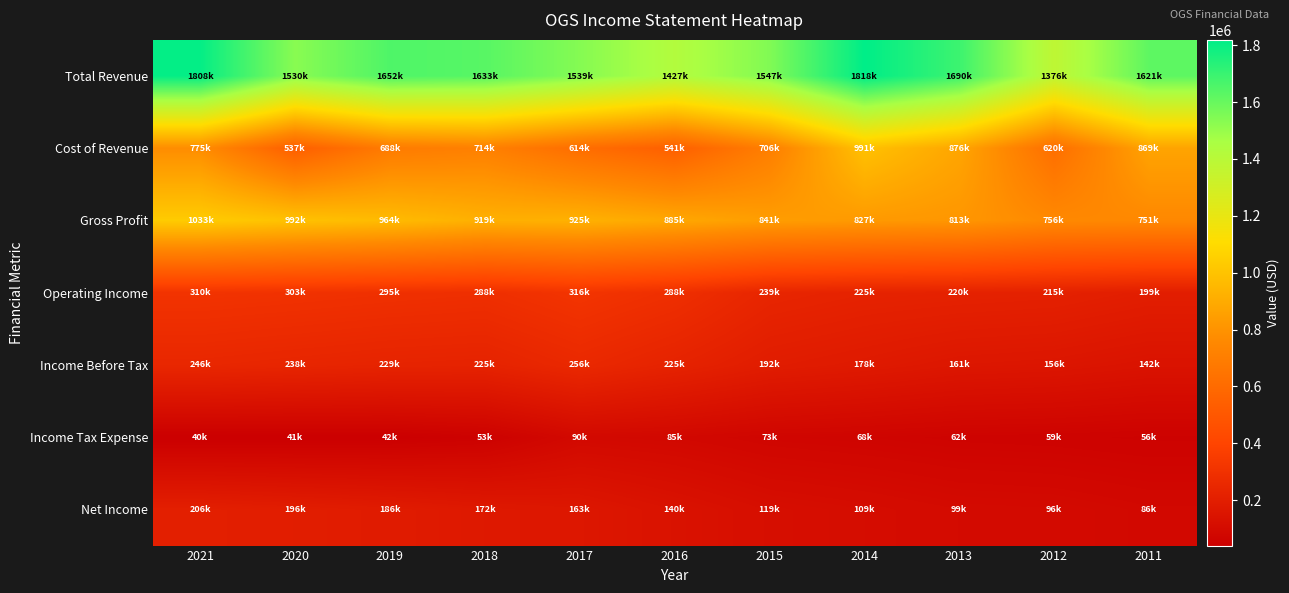

Between 2013 and 2015, which is larger?

2013